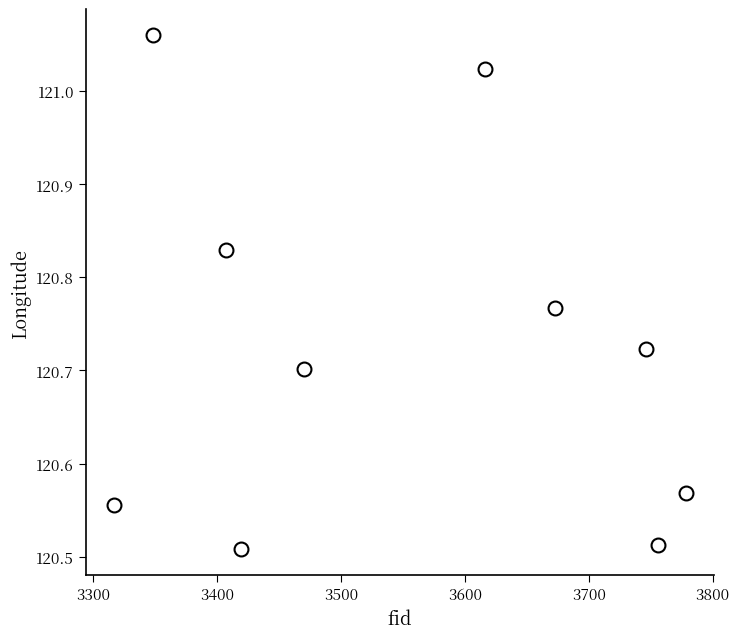

What is the range of Y values (max minus min)?

0.6